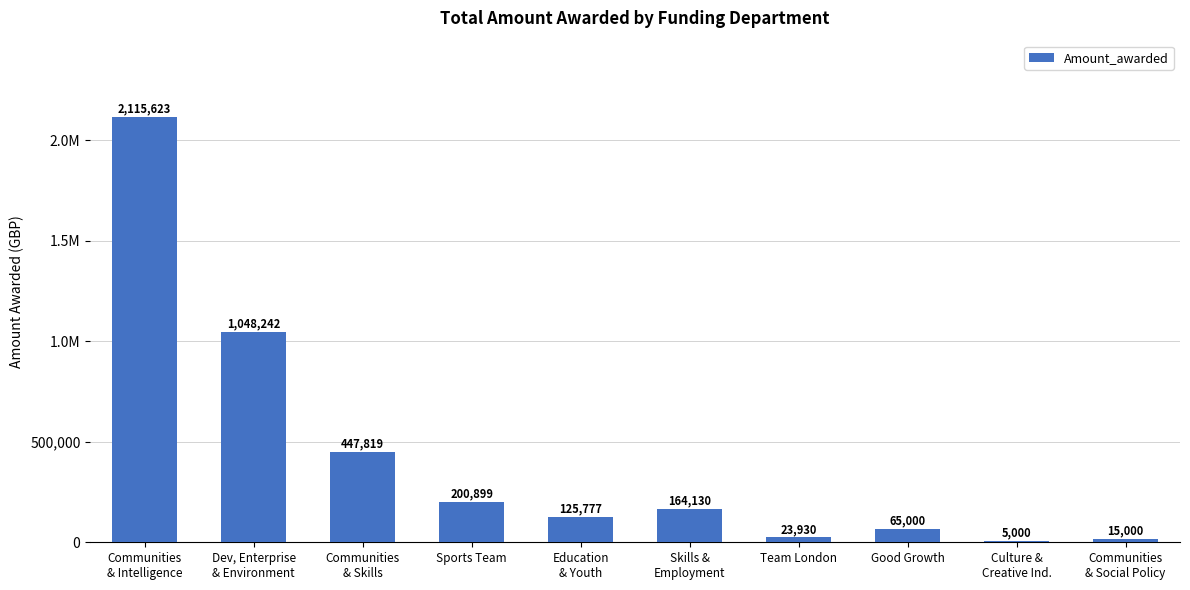

Are the bars horizontal?

No